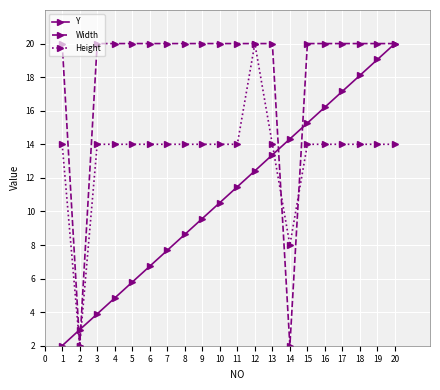

At how many categories does at least one series exceed 11?

19